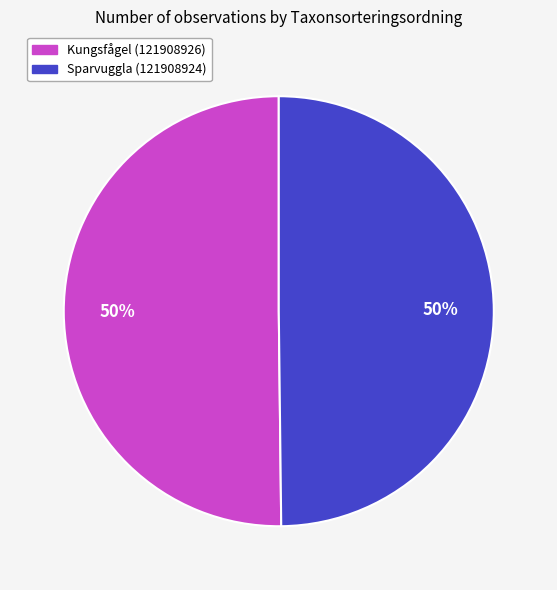

Is the sum of Sparvuggla (121908924) and Kungsfågel (121908926) greater than half?

Yes